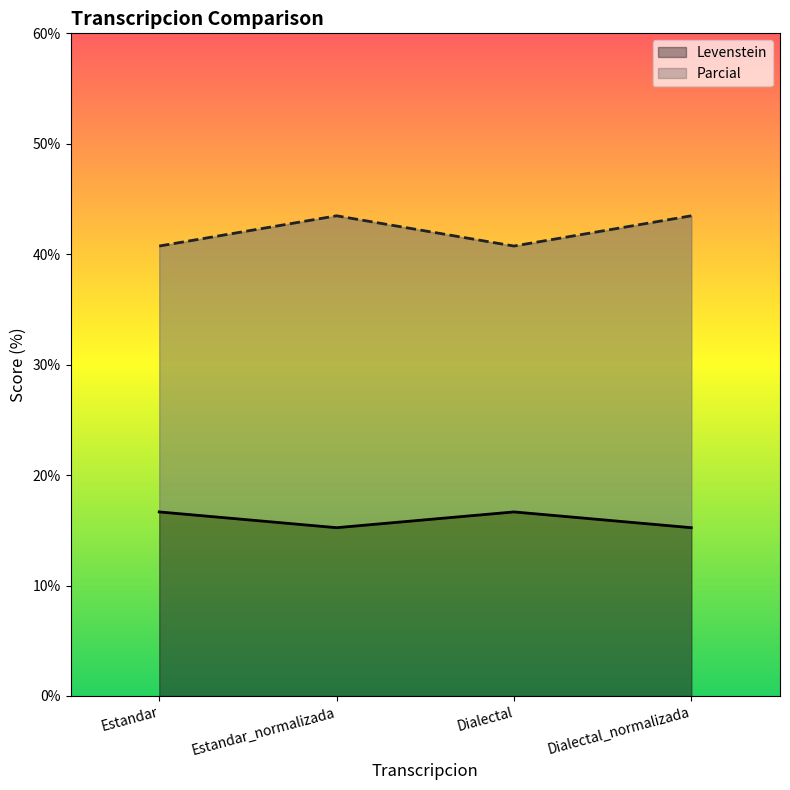

Which series has the largest total across all categories?

Parcial